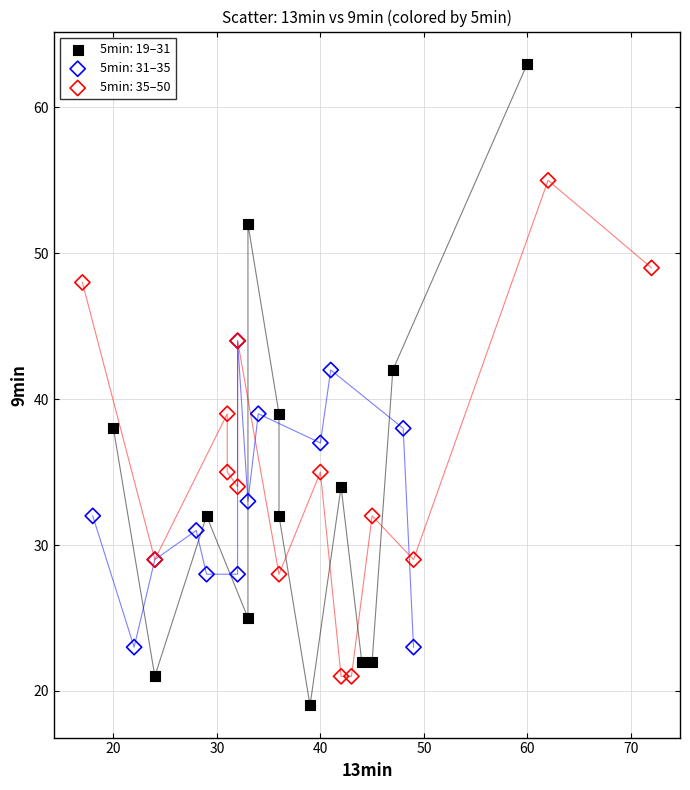

Which series contains the highest Y value?

5min: 19–31